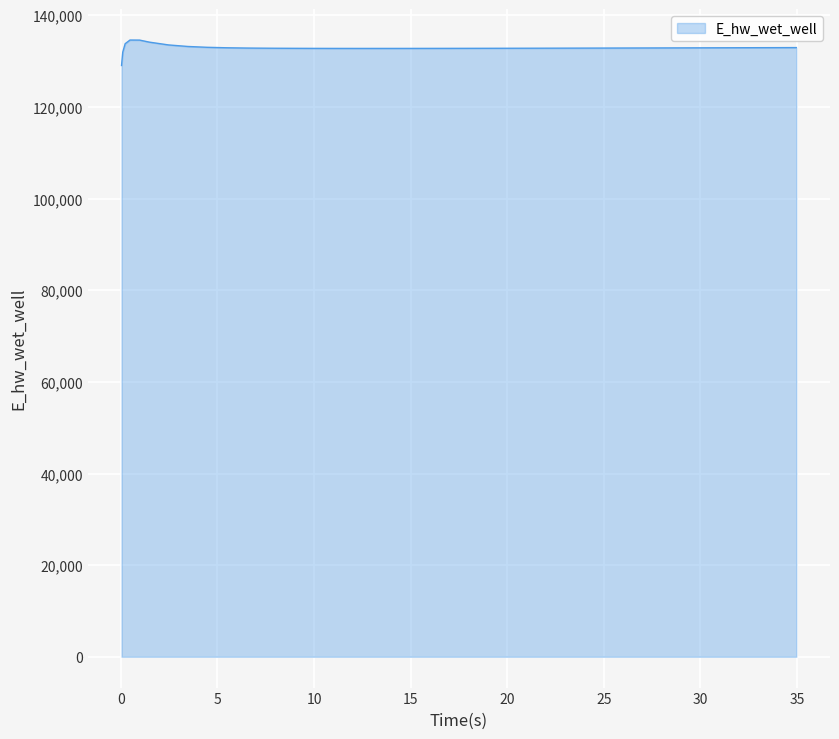

What is the average value?

132923.4